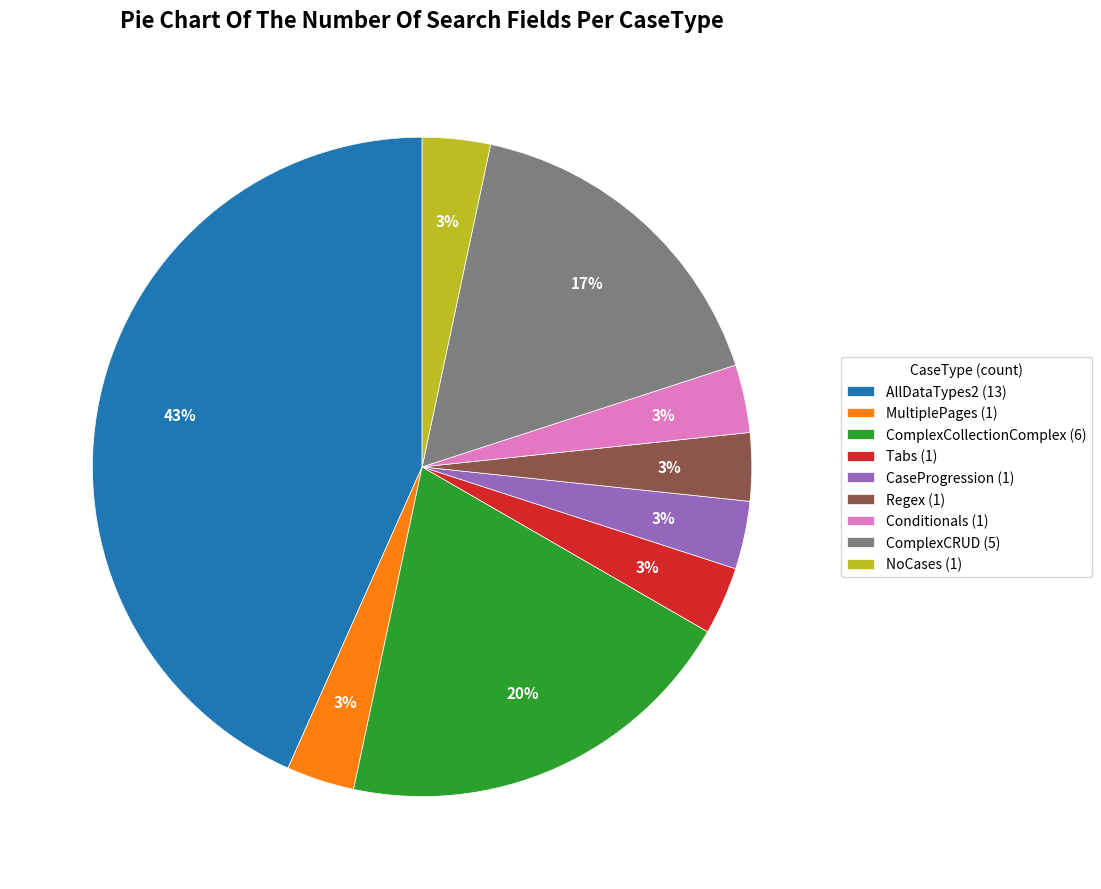

To the nearest percent, what portion does MultiplePages represent?

3%